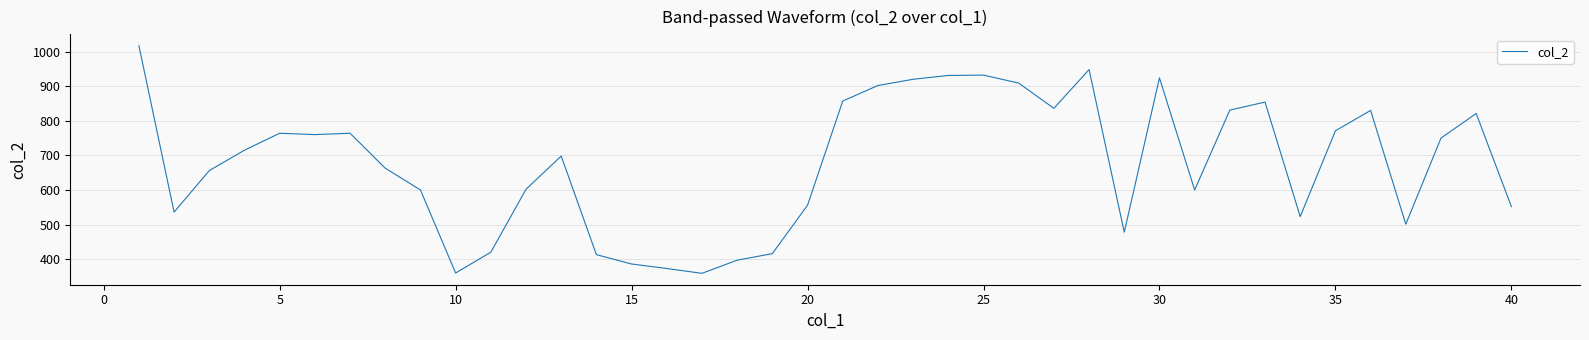

What is the difference between the maximum and minimum values?

658